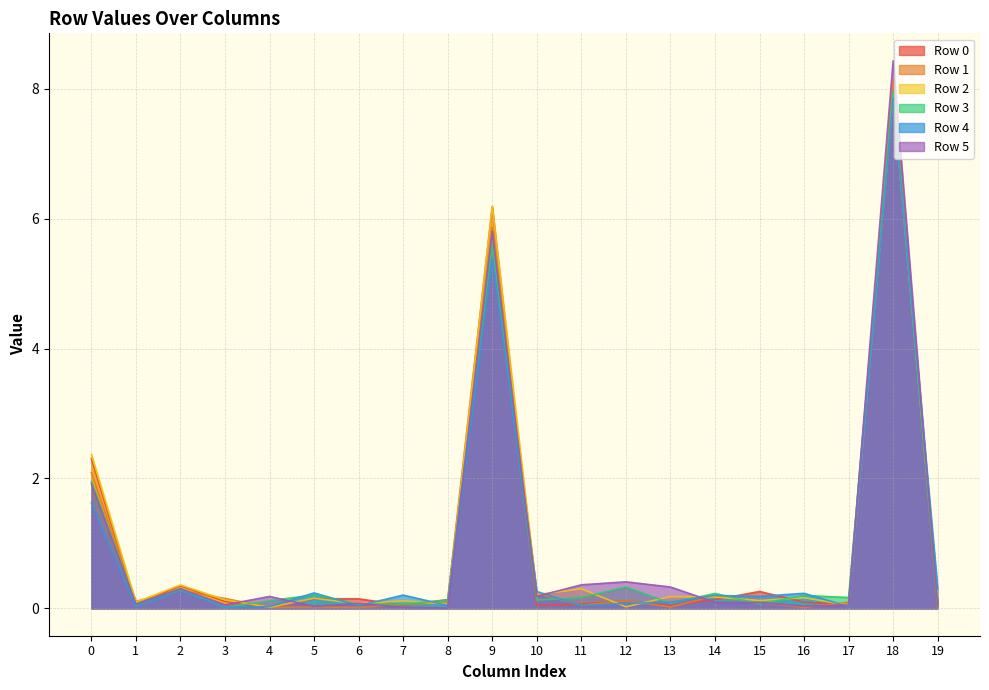

List the series in order of their peak value, lowest first.

Row 4, Row 2, Row 3, Row 0, Row 1, Row 5